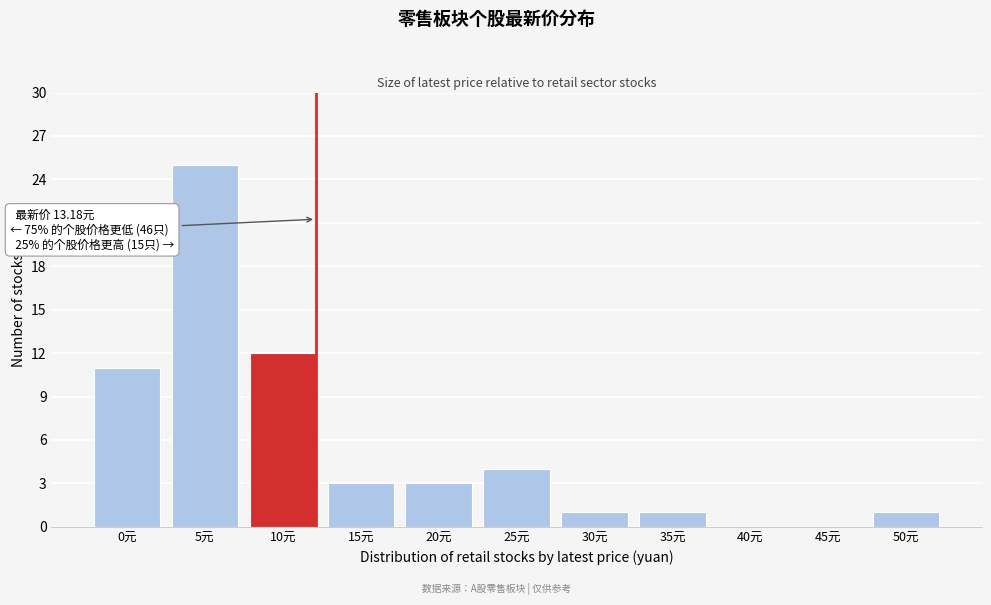

Reading right to left, what are all the values shown in this chart?

50元=1	45元=0	40元=0	35元=1	30元=1	25元=4	20元=3	15元=3	10元=12	5元=25	0元=11